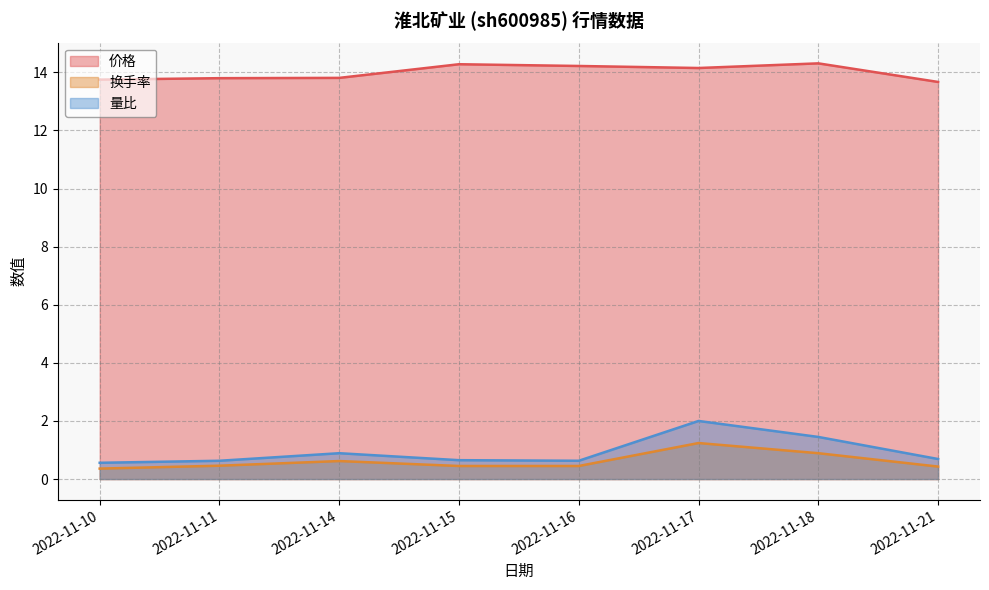

The 价格 series shows 6.4 at 2022-11-11. True or false?

False